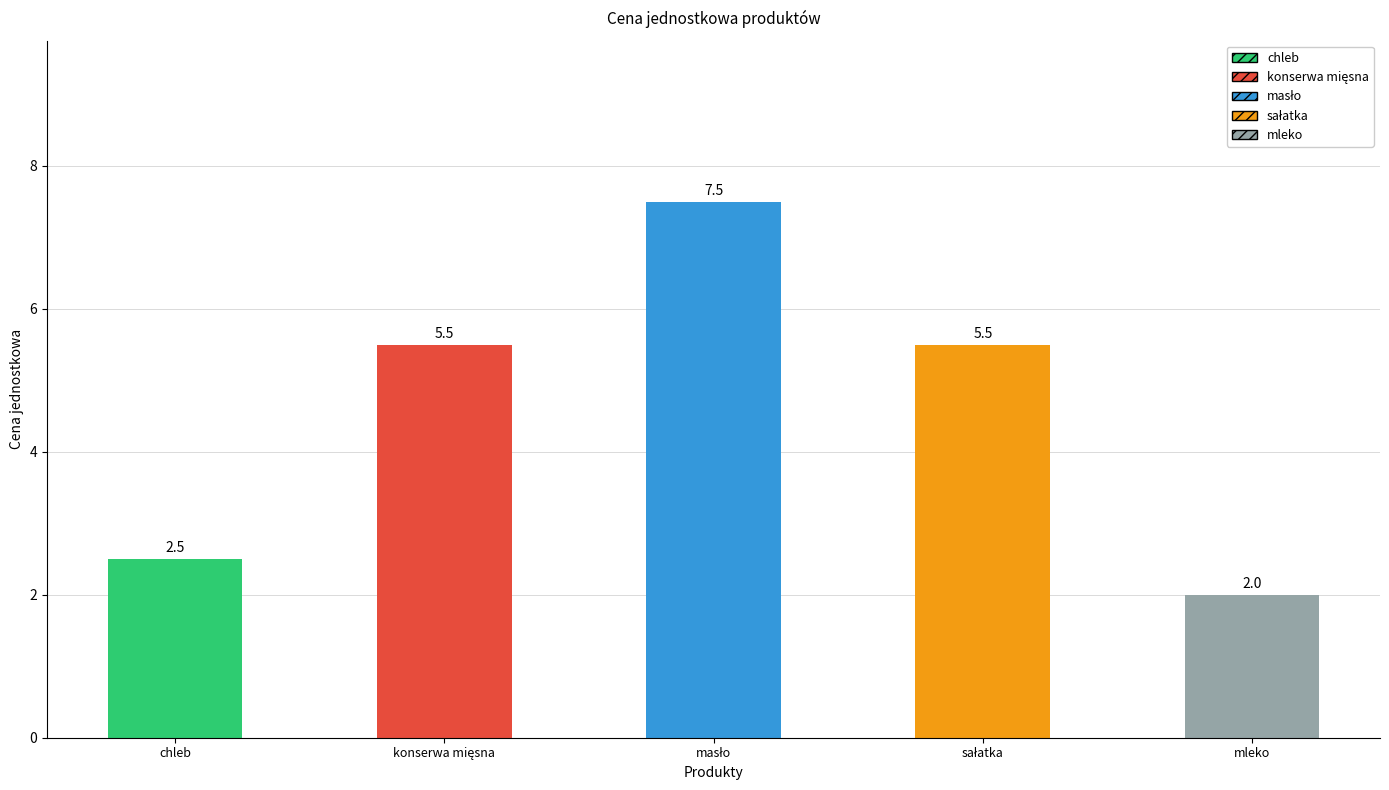

Read the value at mleko.

2.0